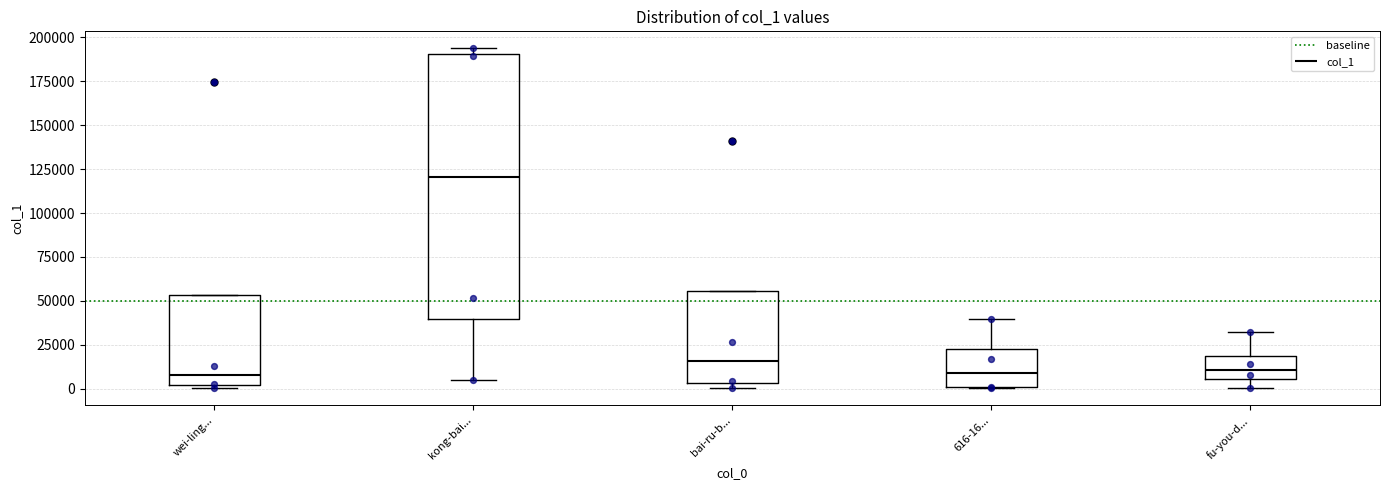

Where does the lower whisker of the box for fu-you-d... end on the y-axis? The values are not printed on the chart, so give them approximately, as read against the axis.

0